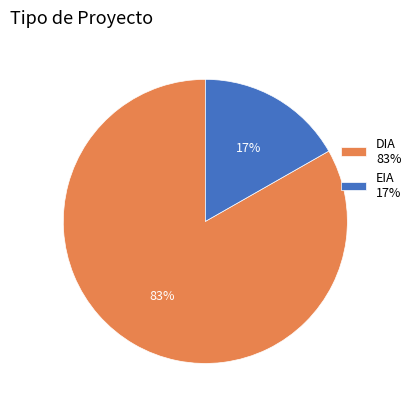

Is the sum of EIA and DIA greater than half?

Yes